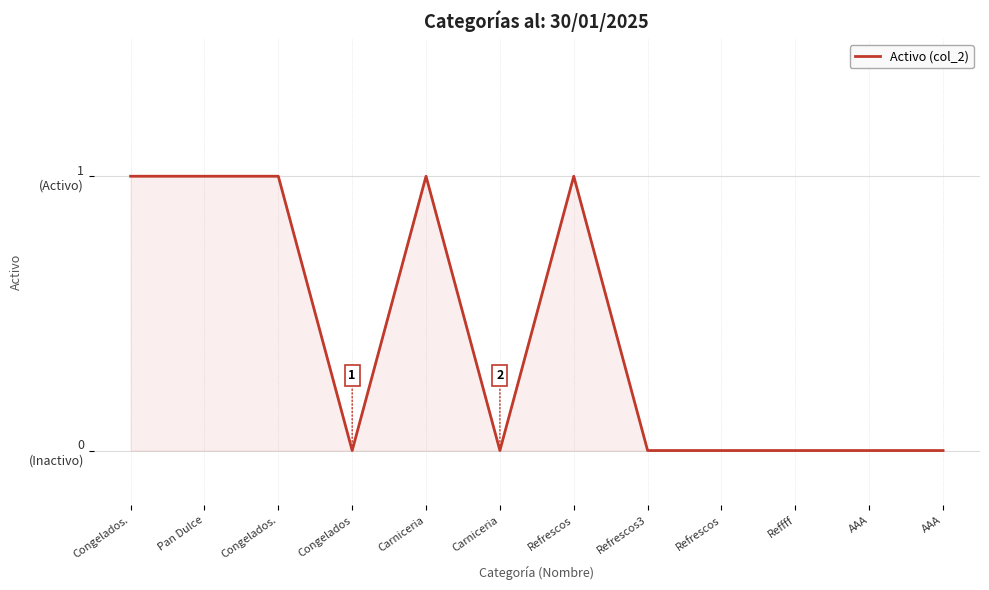

What is the greatest value displayed?

1